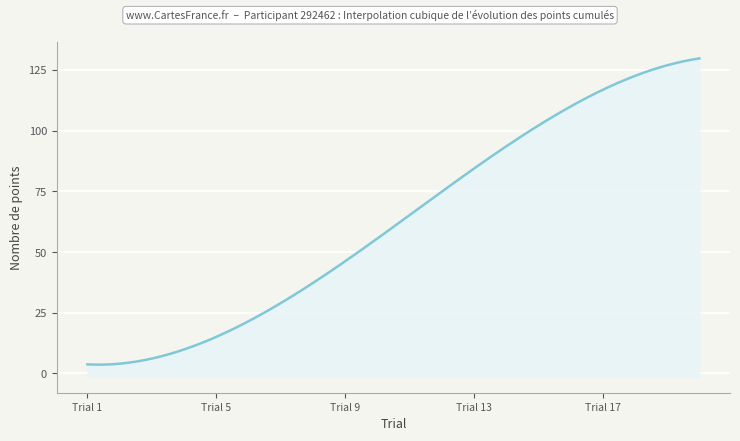

What is the sum of the values at 6 and 2?

26